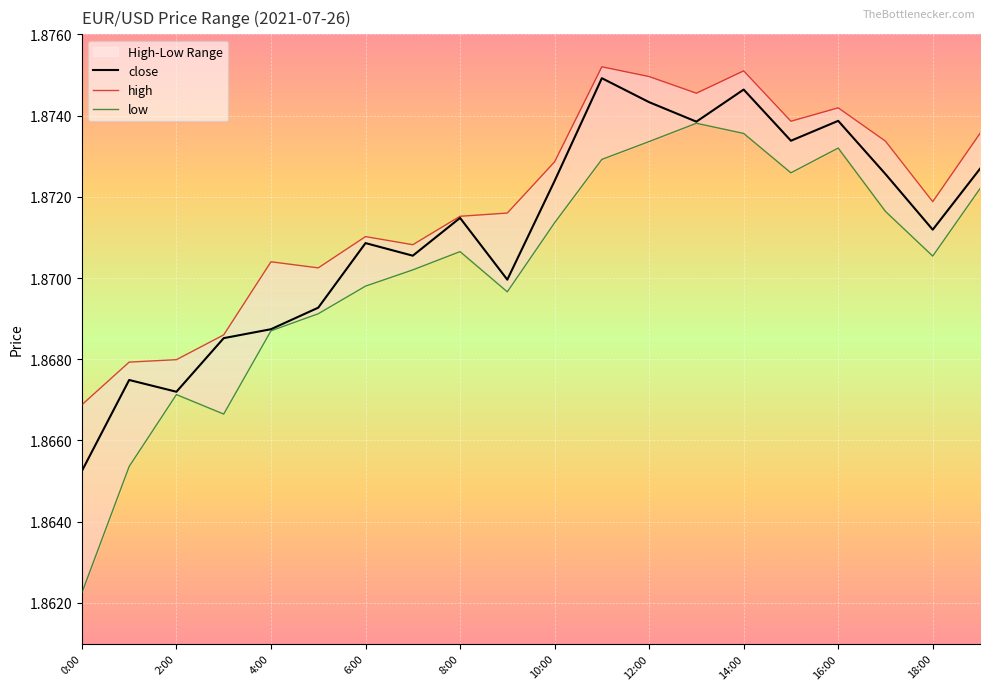

Which category has the lowest value in the close series?

0:00